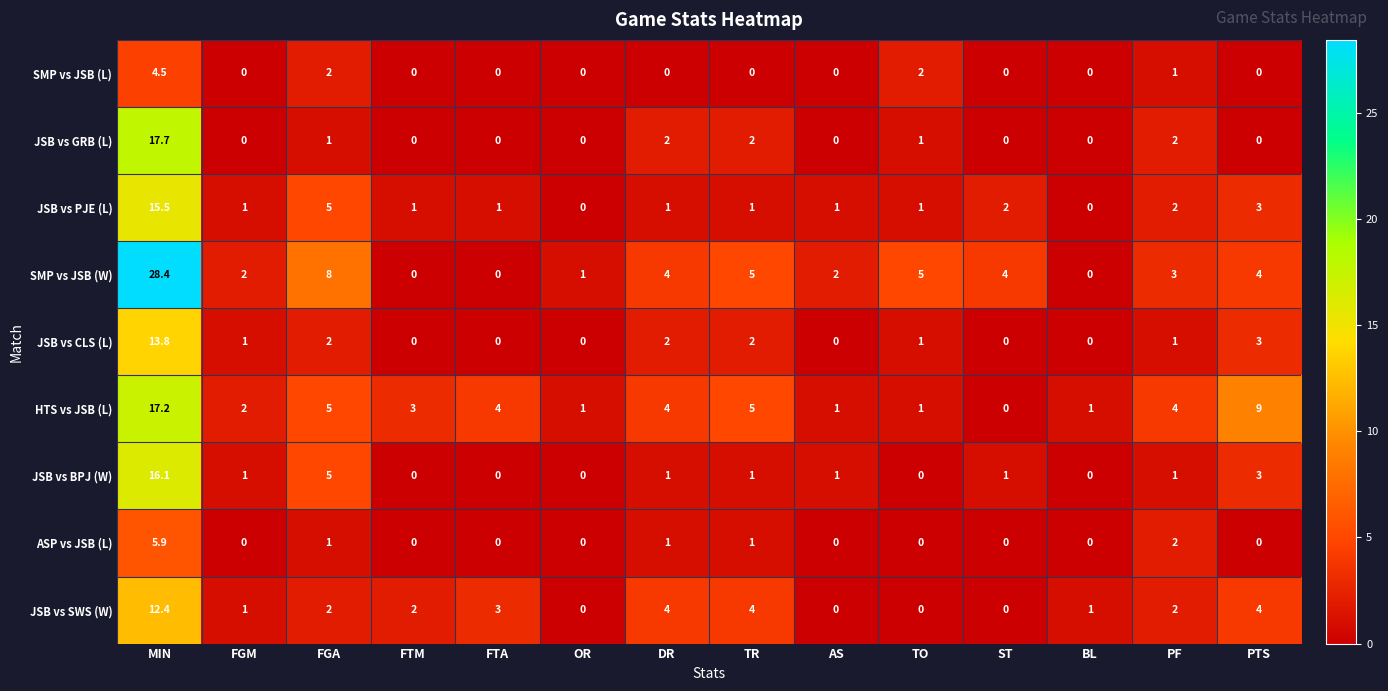

At which category does the chart reach its peak across all series?

MIN